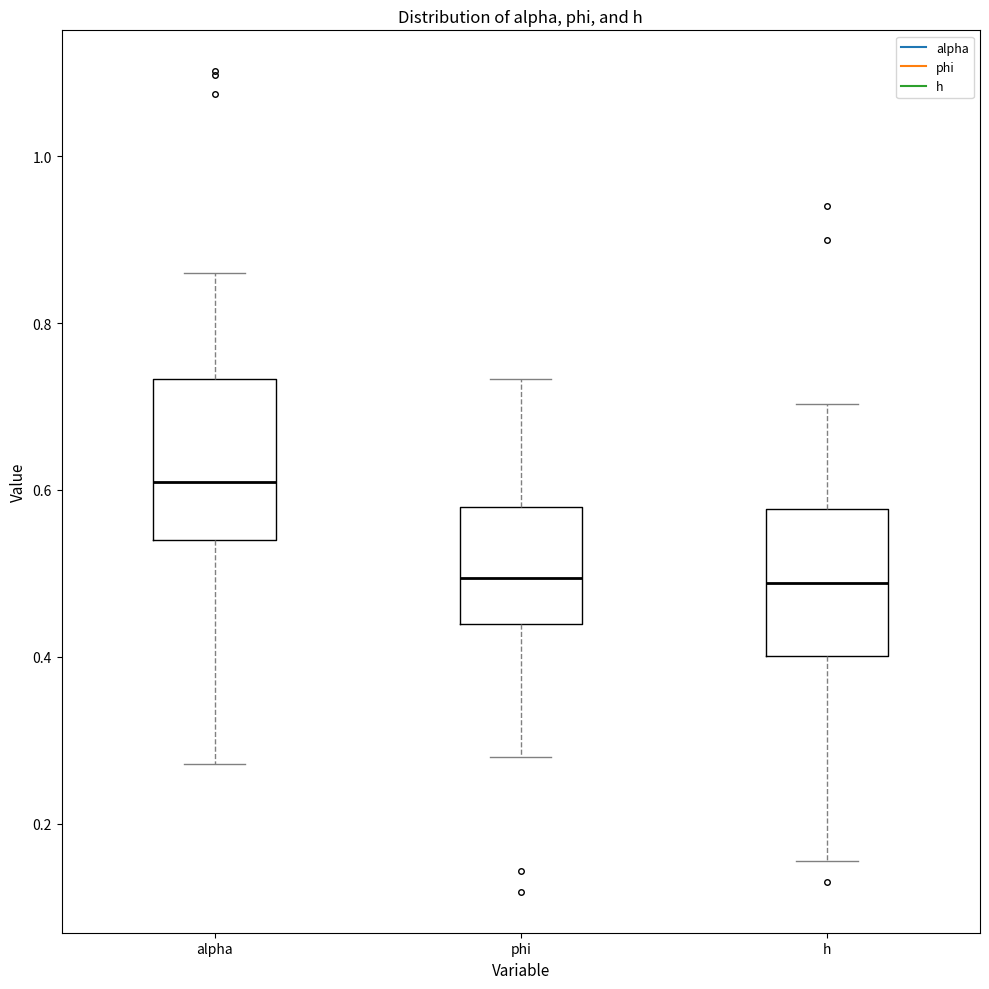

Reading left to right, transcribe this box plot: for each box, give where its median line is, the range the box spans, and where its two whiskers end, as read against the y-axis. The values are not printed on the chart, so give them approximately, as read against the axis.

alpha: median 0.60, box 0.54 to 0.74, whiskers 0.28 to 0.86
phi: median 0.50, box 0.44 to 0.58, whiskers 0.28 to 0.74
h: median 0.48, box 0.40 to 0.58, whiskers 0.16 to 0.70